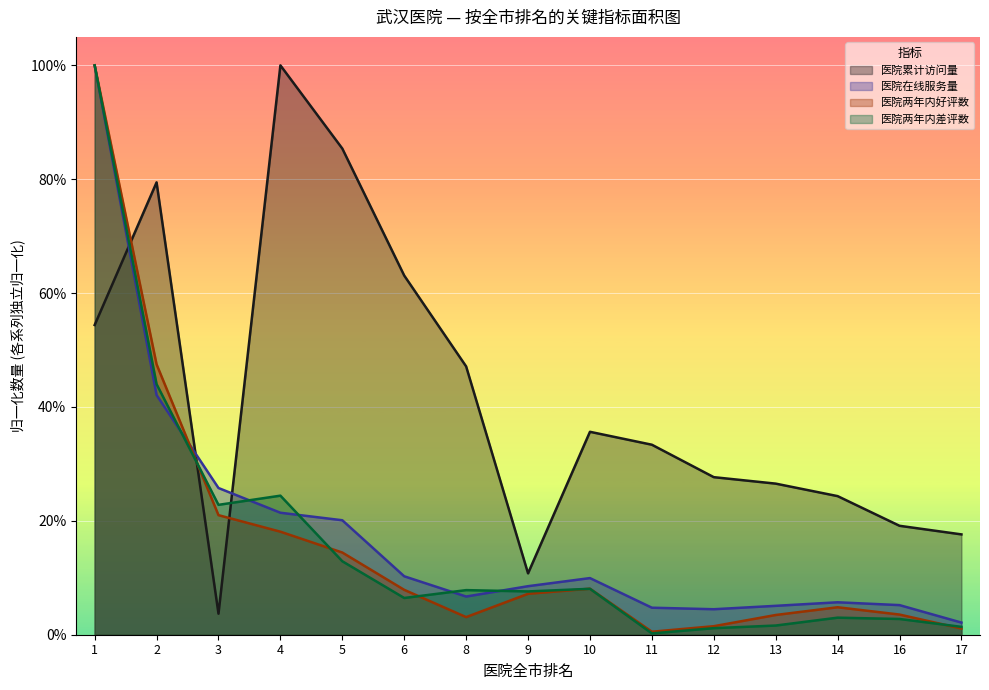

What is the difference between the maximum and second lowest values in the 医院两年内好评数 series?

1.0